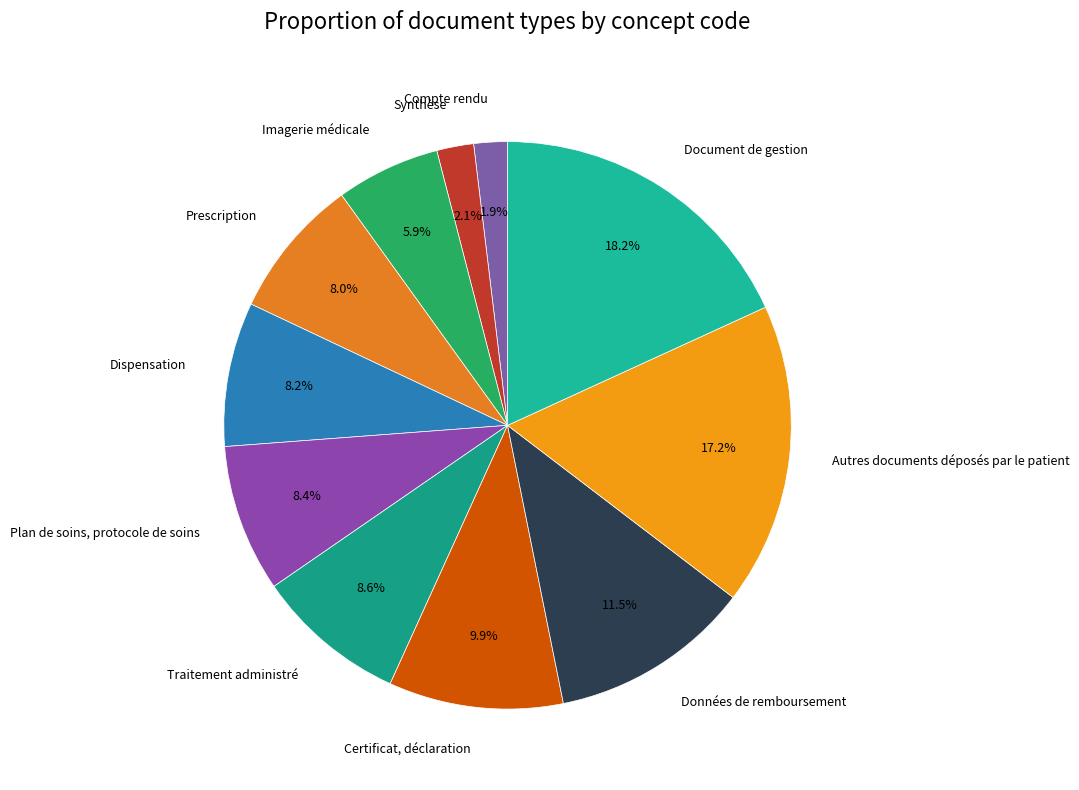

True or false: Dispensation accounts for 3% of the total.

False